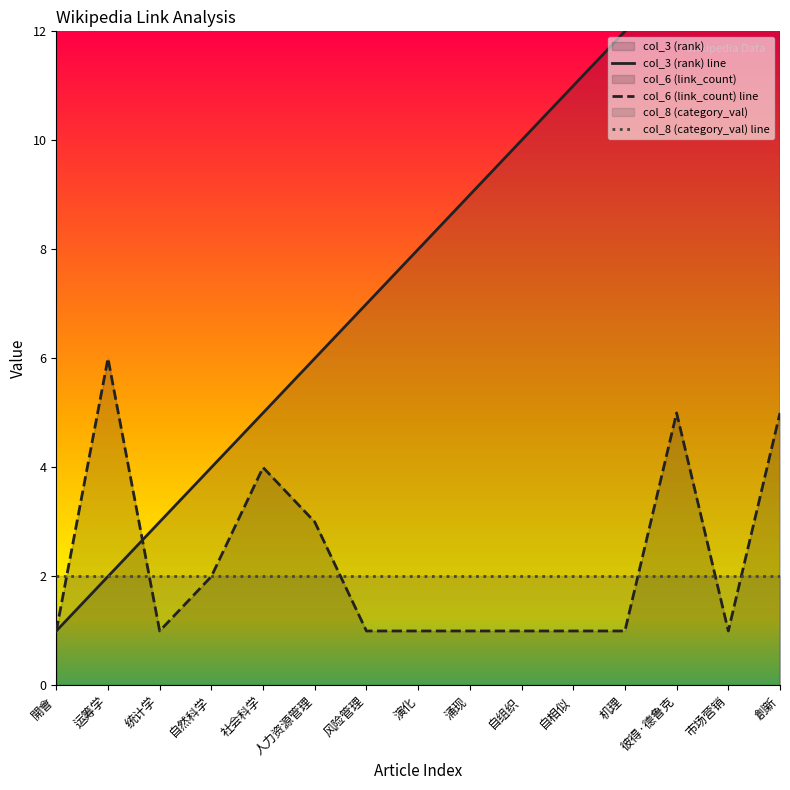

Is it true that col_8 (category_val) line equals 1 at 市场营销?

False